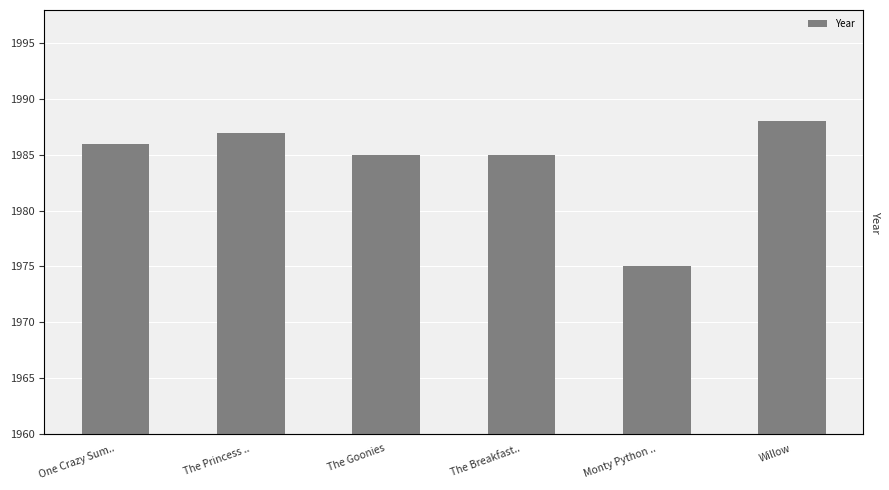

Reading left to right, list all the values displayed in this chart.

1986	1987	1985	1985	1975	1988